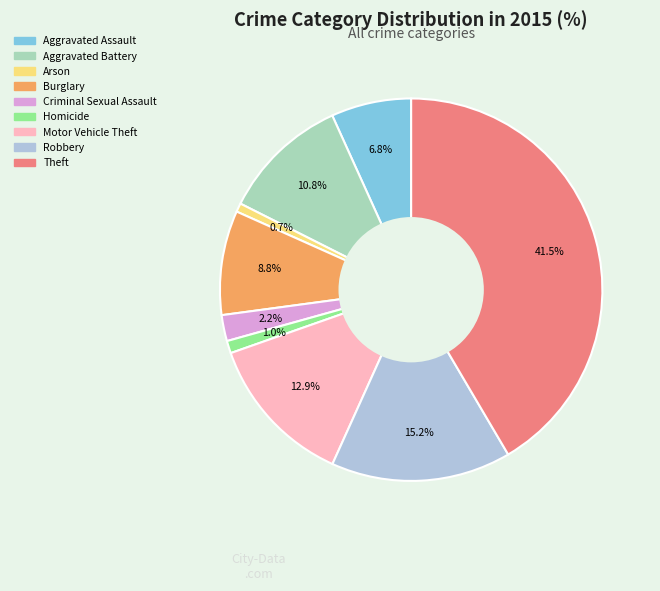

Is there a majority slice in this chart?

No